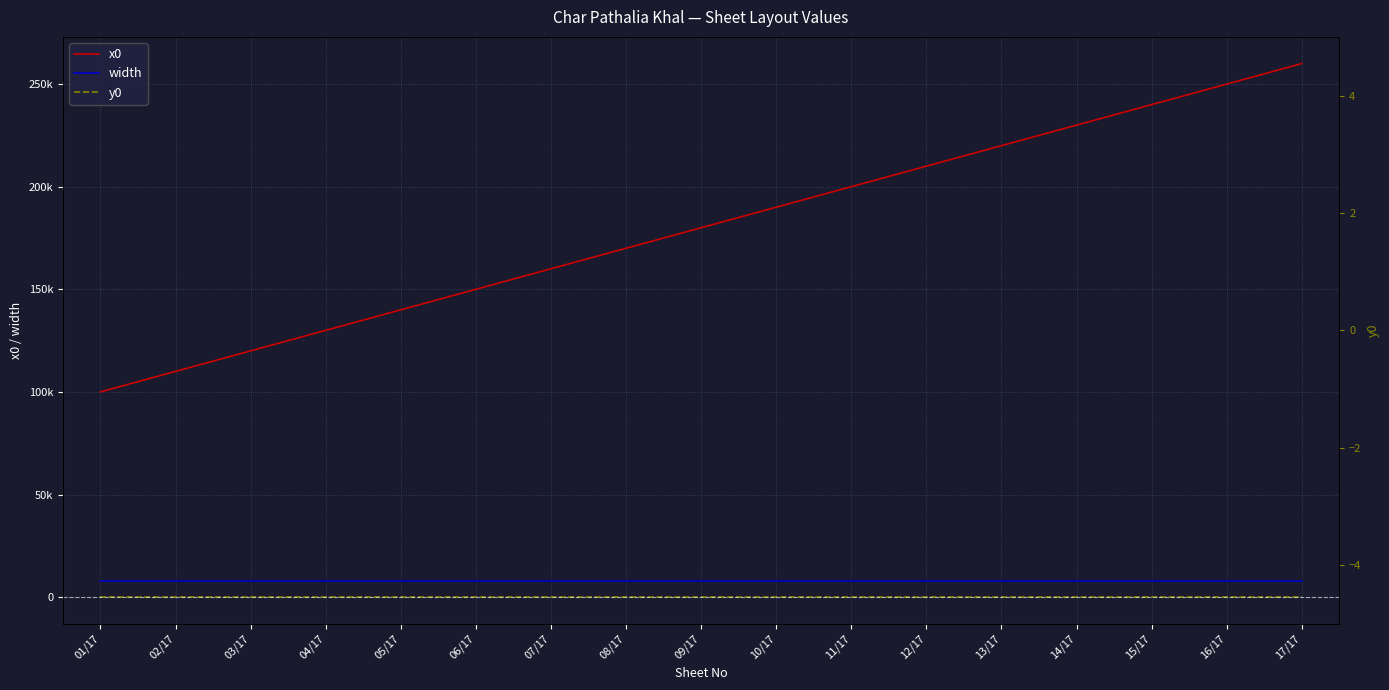

Reading right to left, what are all the values shown in this chart?

x0: 260000	250000	240000	230000	220000	210000	200000	190000	180000	170000	160000	150000	140000	130000	120000	110000	100000
width: 8000	8000	8000	8000	8000	8000	8000	8000	8000	8000	8000	8000	8000	8000	8000	8000	8000
y0: 0	0	0	0	0	0	0	0	0	0	0	0	0	0	0	0	0
y0 (right): 0	0	0	0	0	0	0	0	0	0	0	0	0	0	0	0	0